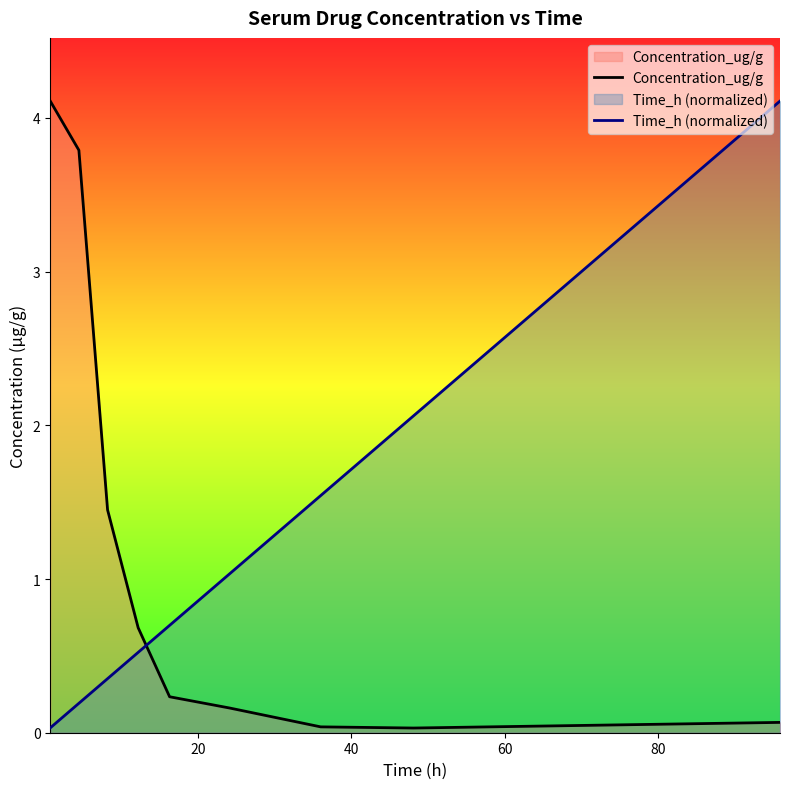

Reading left to right, list all the values displayed in this chart.

Concentration_ug/g: 4.1	3.8	1.4	0.7	0.2	0.2	0.0	0.0	0.1
Time_h (normalized): 0.0	0.2	0.4	0.5	0.7	1.0	1.5	2.1	4.1